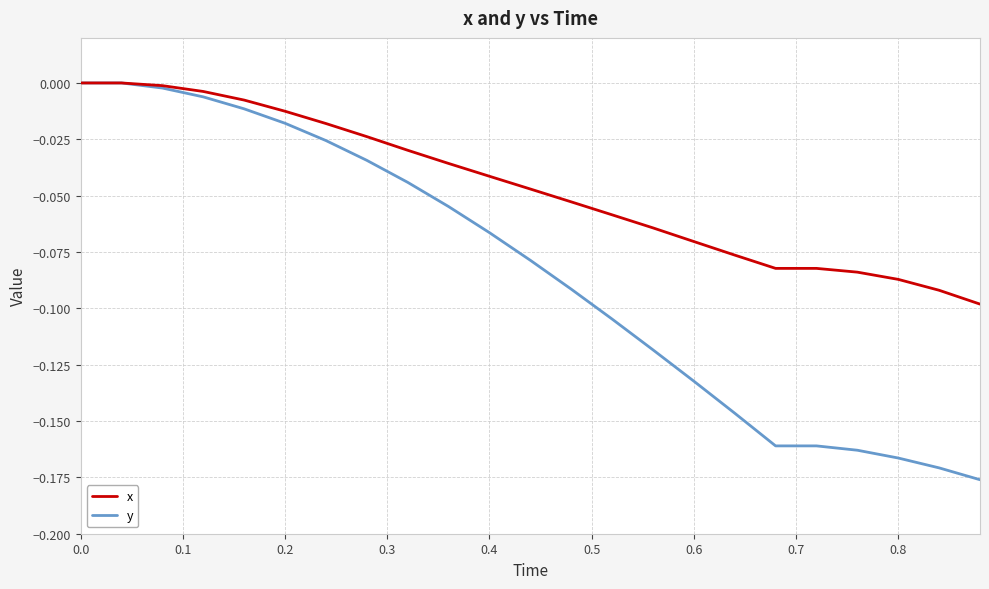

True or false: x has more than 2 points higher than both neighbors.

False